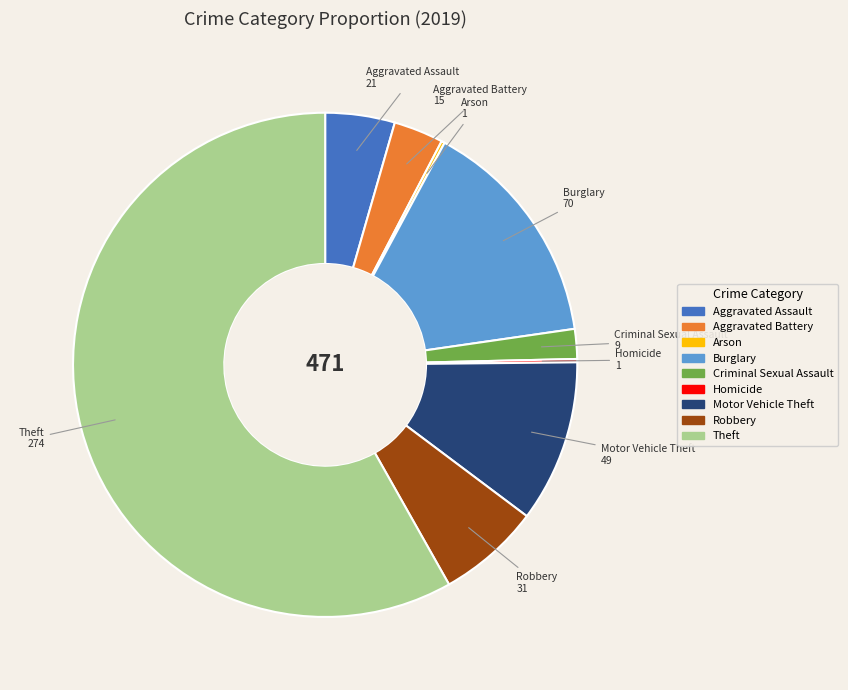

Which has a higher value, Burglary or Aggravated Battery?

Burglary